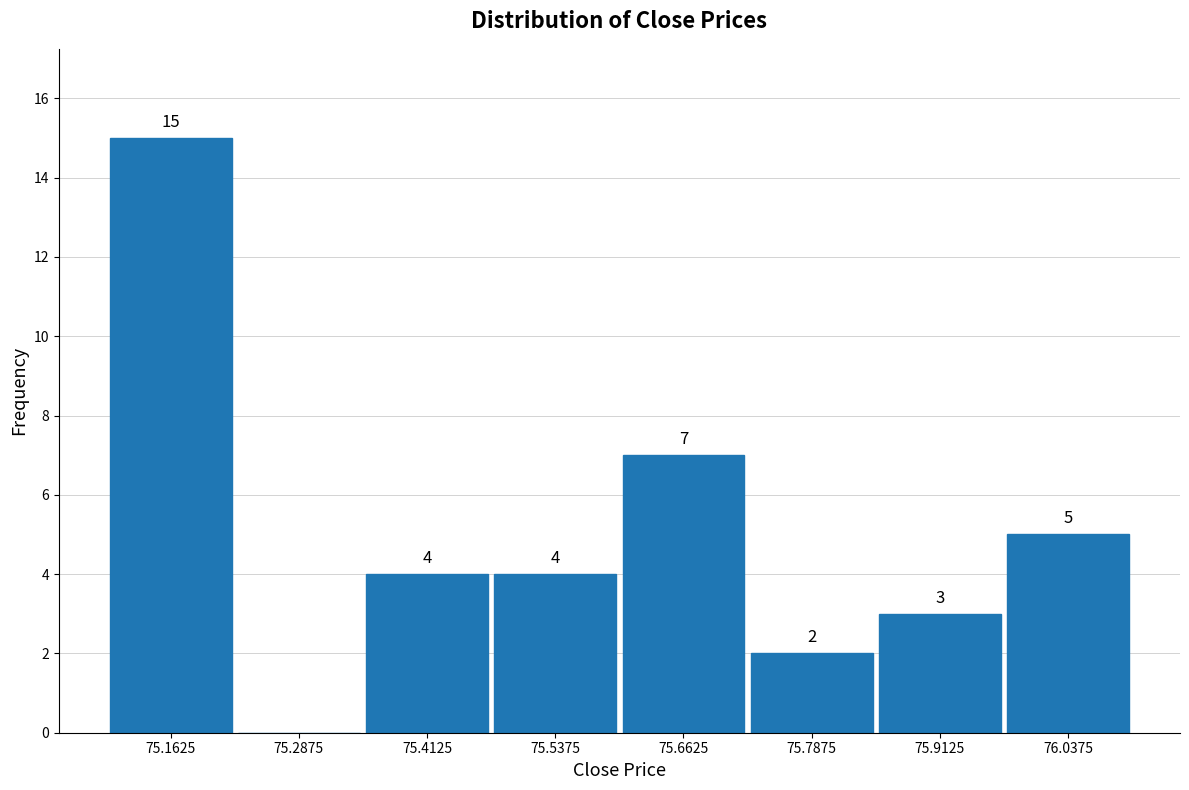

Which range on the x-axis has the tallest bar?

75.100 to 75.225